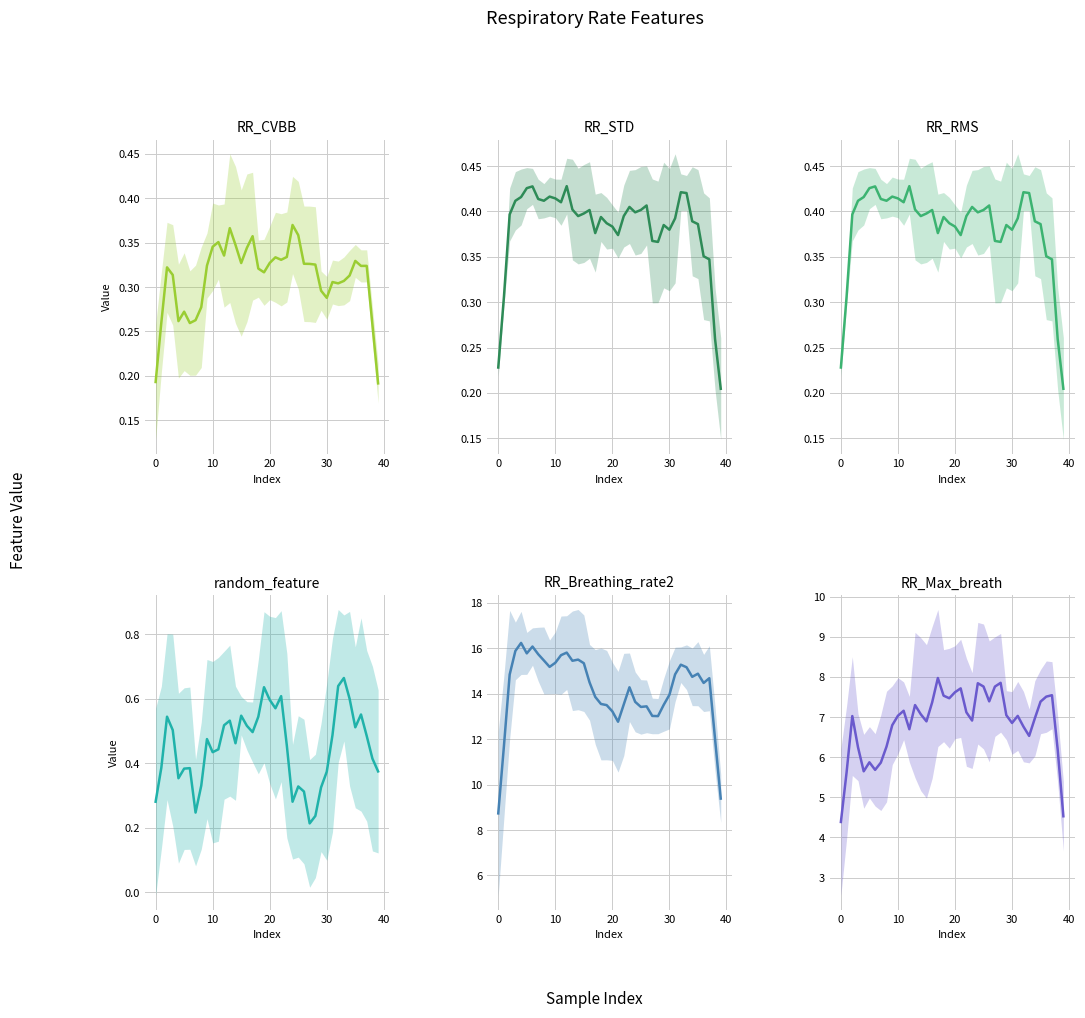

Reading right to left, transcribe all the data shown in this chart.

RR_CVBB: 0.2	0.3	0.3	0.3	0.3	0.3	0.3	0.3	0.3	0.3	0.3	0.3	0.3	0.3	0.4	0.4	0.3	0.3	0.3	0.3	0.3	0.3	0.4	0.3	0.3	0.3	0.4	0.3	0.4	0.3	0.3	0.3	0.3	0.3	0.3	0.3	0.3	0.3	0.3	0.2
RR_STD: 0.2	0.3	0.3	0.4	0.4	0.4	0.4	0.4	0.4	0.4	0.4	0.4	0.4	0.4	0.4	0.4	0.4	0.4	0.4	0.4	0.4	0.4	0.4	0.4	0.4	0.4	0.4	0.4	0.4	0.4	0.4	0.4	0.4	0.4	0.4	0.4	0.4	0.4	0.3	0.2
RR_RMS: 0.2	0.3	0.3	0.4	0.4	0.4	0.4	0.4	0.4	0.4	0.4	0.4	0.4	0.4	0.4	0.4	0.4	0.4	0.4	0.4	0.4	0.4	0.4	0.4	0.4	0.4	0.4	0.4	0.4	0.4	0.4	0.4	0.4	0.4	0.4	0.4	0.4	0.4	0.3	0.2
random_feature: 0.4	0.4	0.5	0.6	0.5	0.6	0.7	0.6	0.5	0.4	0.3	0.2	0.2	0.3	0.3	0.3	0.5	0.6	0.6	0.6	0.6	0.5	0.5	0.5	0.5	0.5	0.5	0.5	0.4	0.4	0.5	0.3	0.2	0.4	0.4	0.4	0.5	0.5	0.4	0.3
RR_Breathing_rate2: 9.4	12.0	14.7	14.5	14.9	14.7	15.2	15.3	14.9	14.0	13.5	13.0	13.0	13.4	13.4	13.6	14.3	13.5	12.8	13.2	13.5	13.6	13.9	14.5	15.3	15.5	15.5	15.8	15.7	15.4	15.2	15.5	15.7	16.1	15.8	16.2	15.9	14.8	11.7	8.7
RR_Max_breath: 4.5	6.2	7.5	7.5	7.4	7.0	6.5	6.8	7.0	6.9	7.0	7.9	7.8	7.4	7.8	7.8	6.9	7.1	7.7	7.6	7.5	7.5	8.0	7.4	6.9	7.1	7.3	6.7	7.2	7.0	6.8	6.3	5.9	5.7	5.9	5.6	6.2	7.0	5.6	4.4